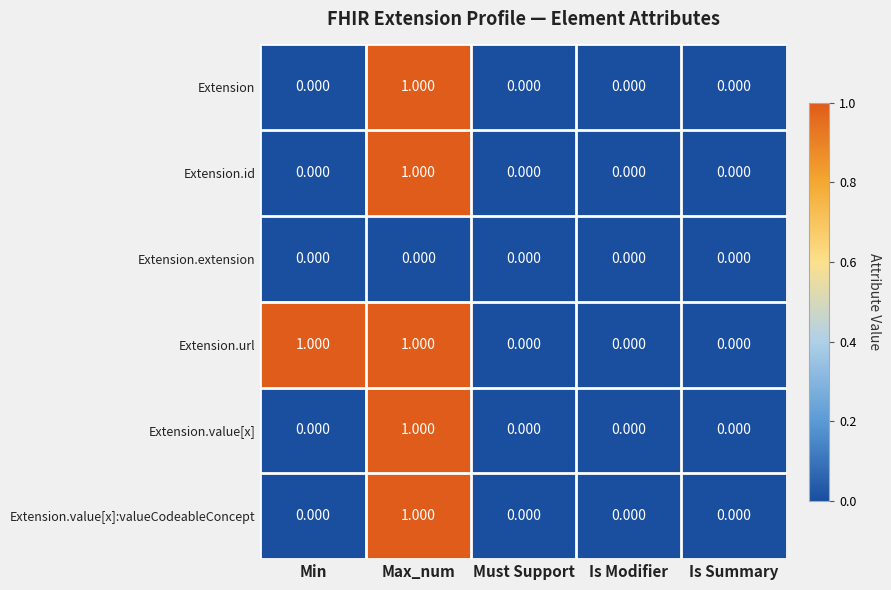

What is the difference between the highest and lowest values at Max_num?

1